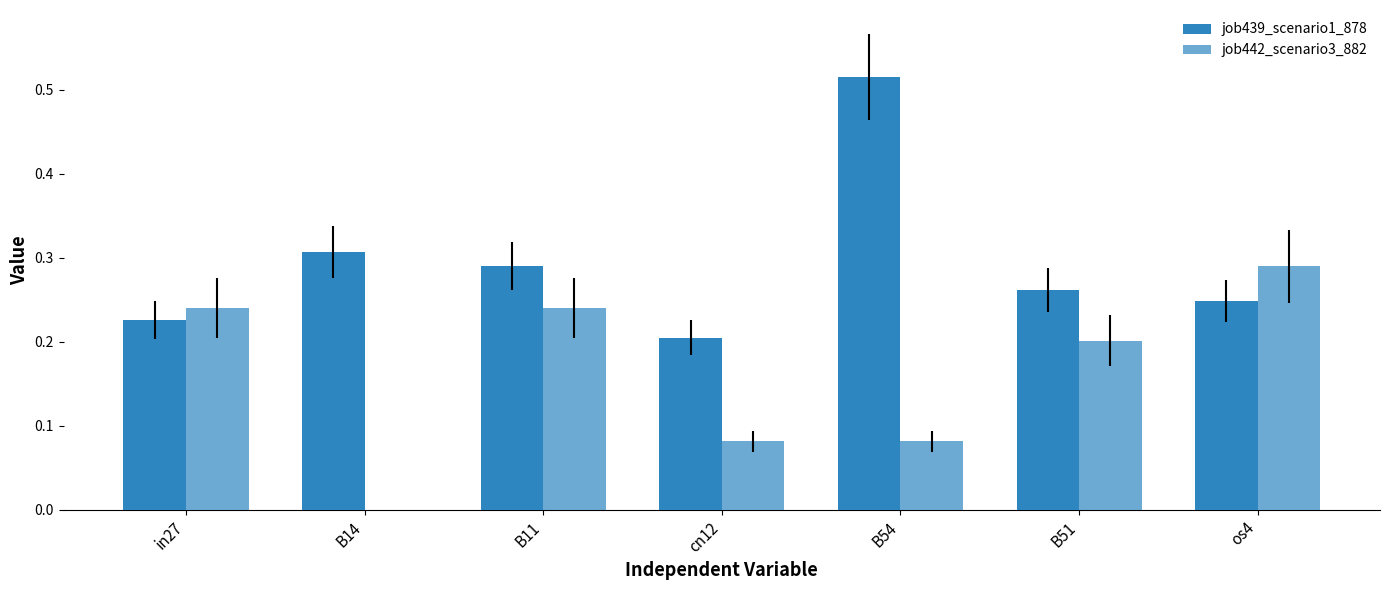

Which series has the widest spread of values?

job439_scenario1_878